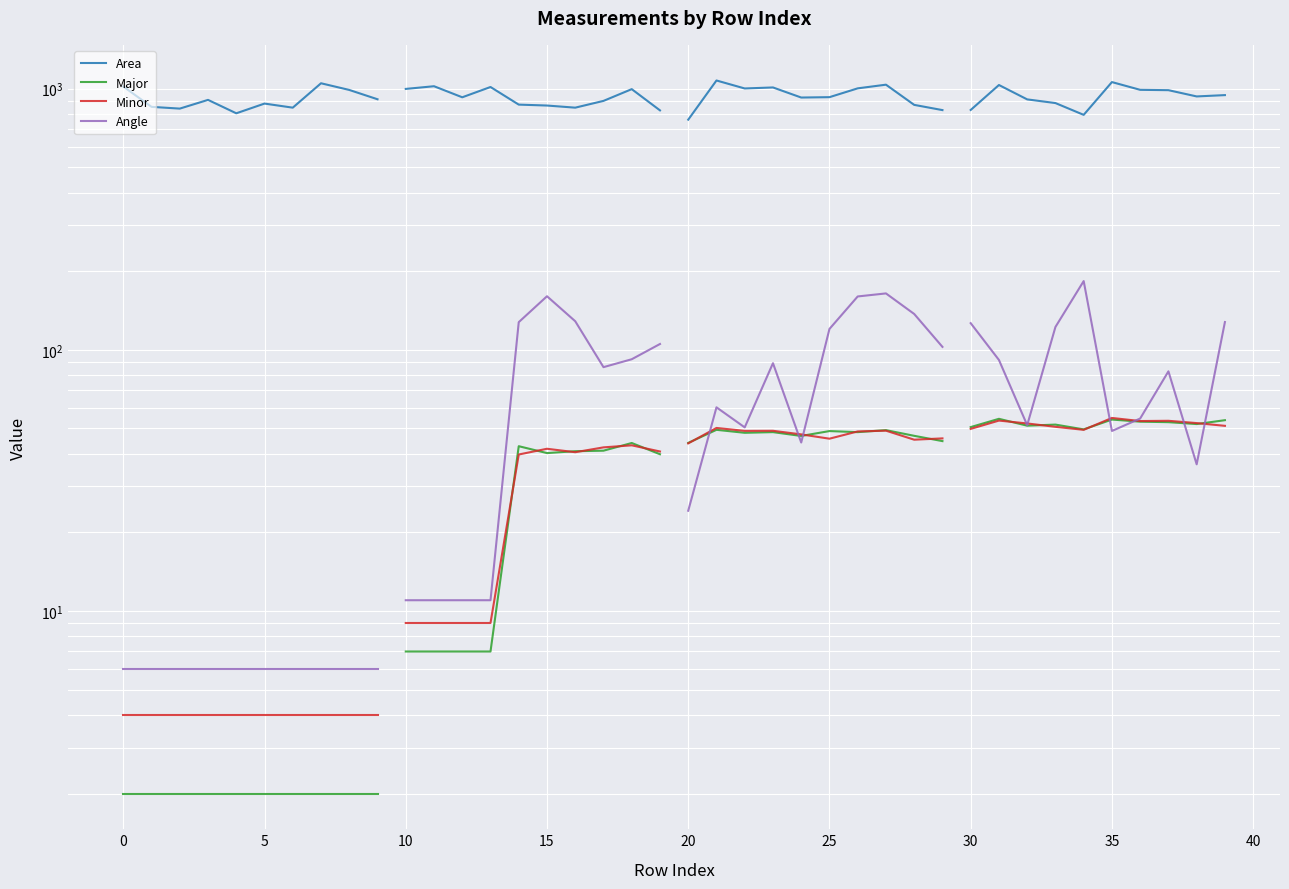

Which series has the largest total across all categories?

Area